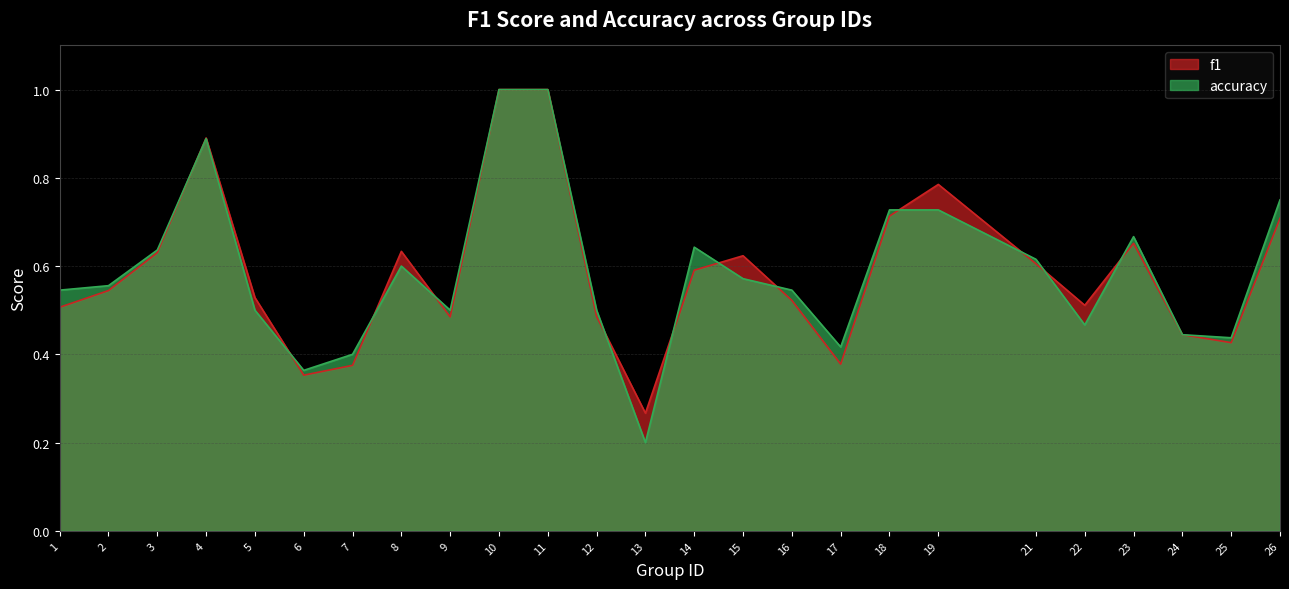

Which category has the lowest value in the f1 series?

13